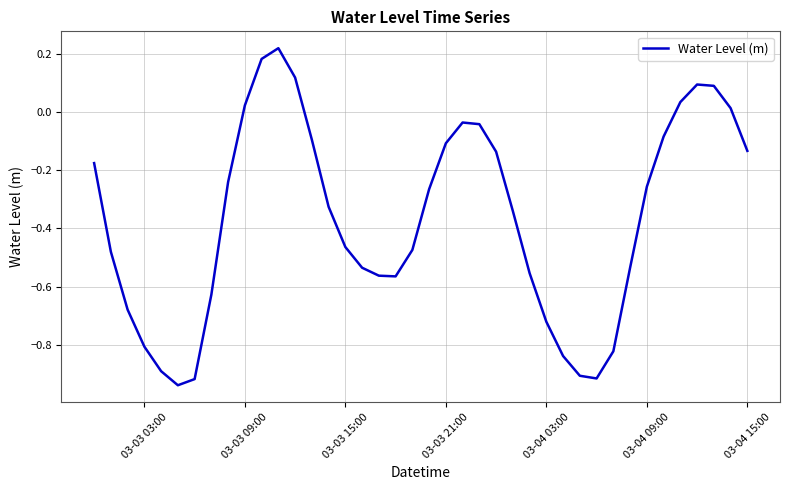

How many lines are shown in the chart?

1